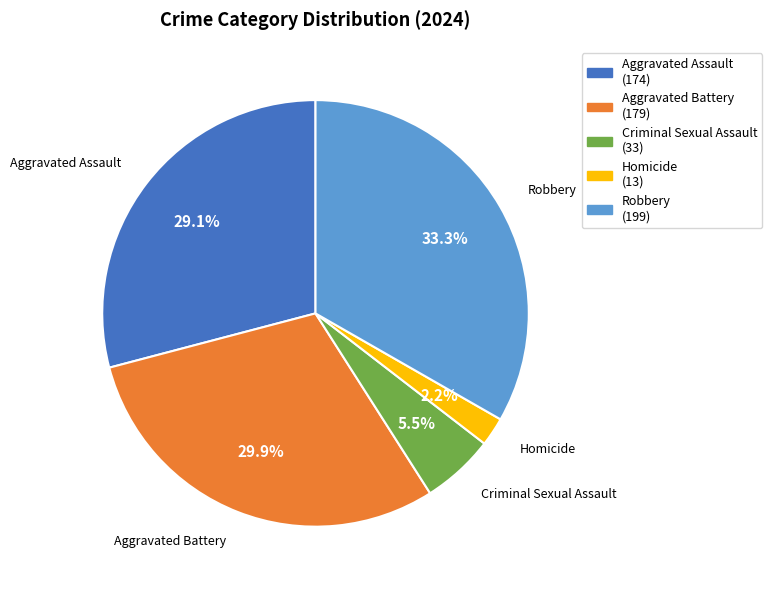

Is there any slice that represents more than half of the pie?

No